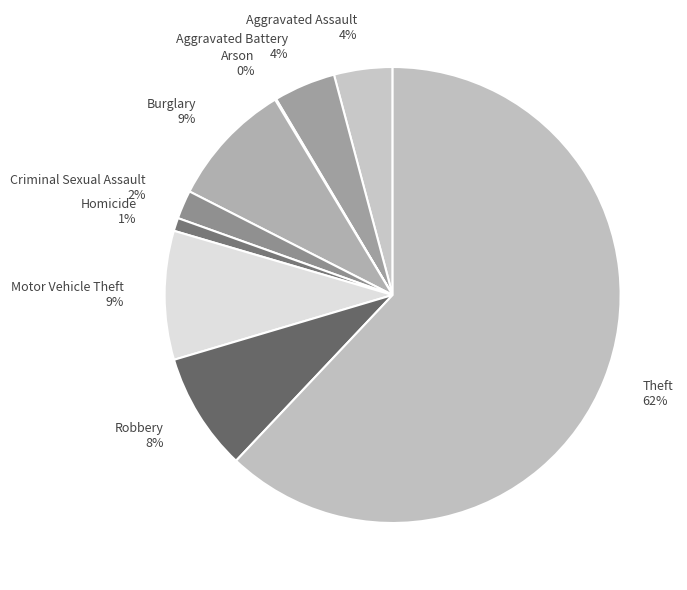

To the nearest percent, what portion does Burglary represent?

9%